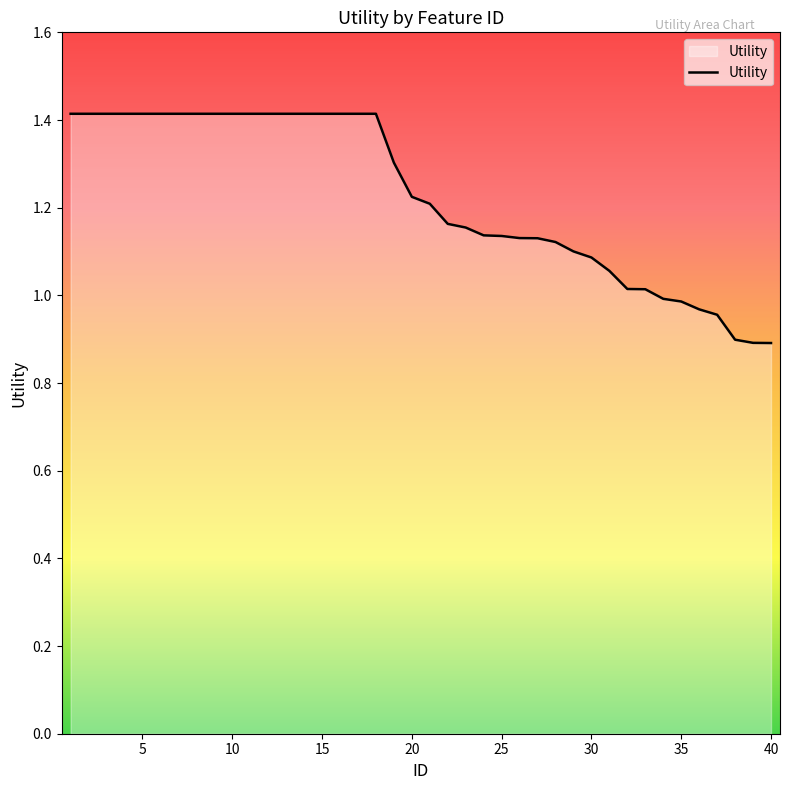

What is the difference between the maximum and minimum values?

0.5